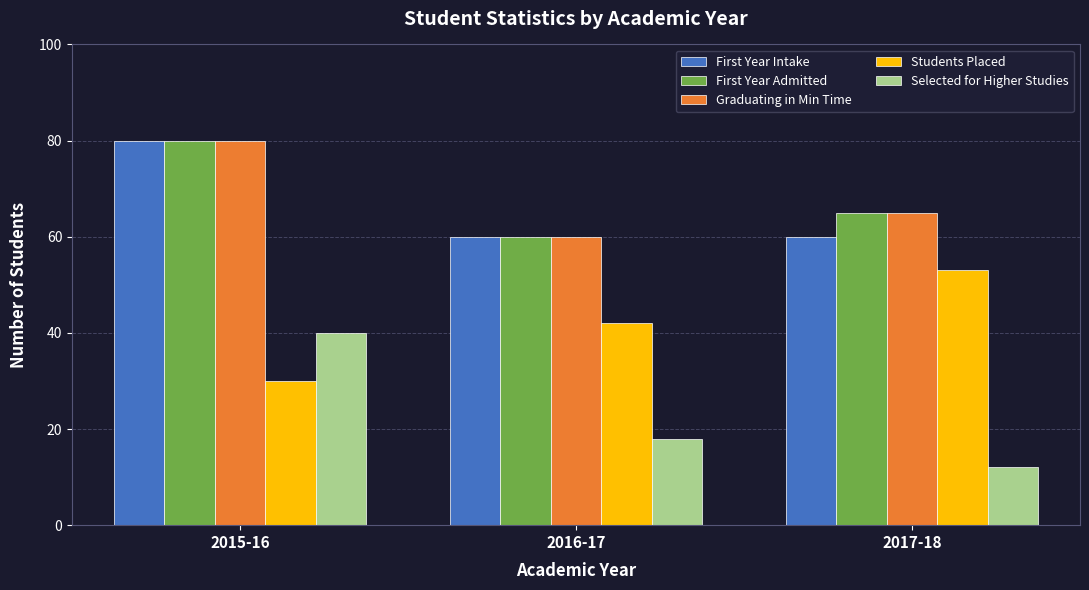

At which category is the sum across all series the highest?

2015-16